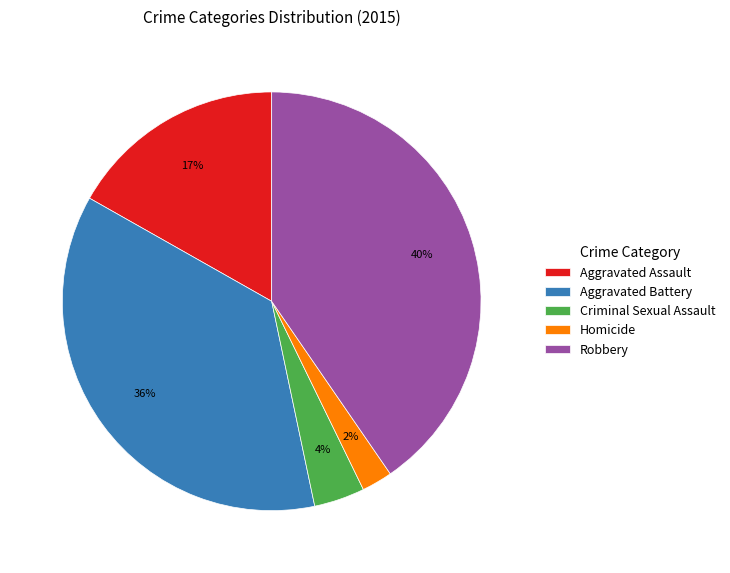

Which category has the biggest portion of the pie?

Robbery